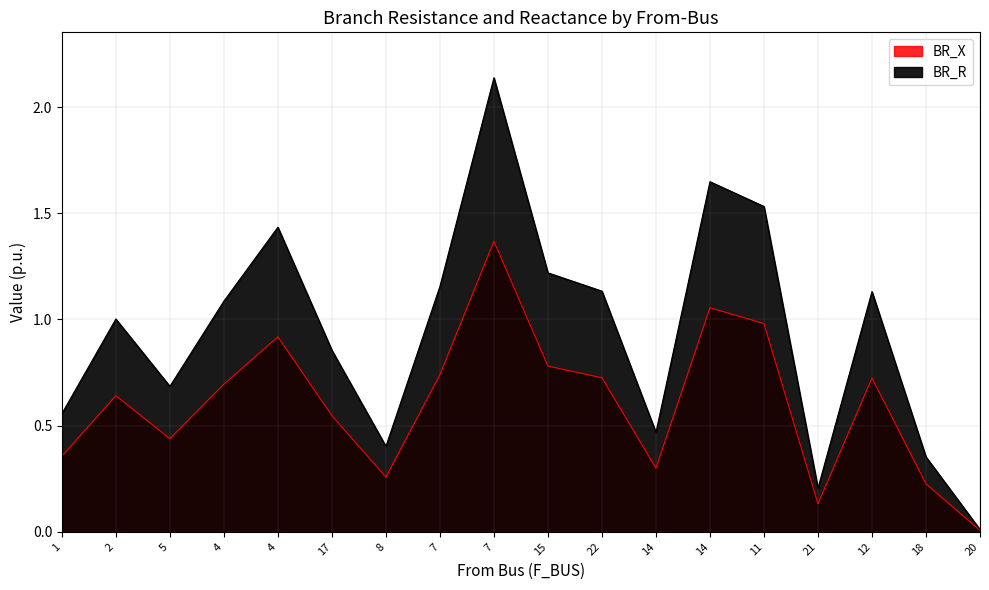

How many interior local peaks does the BR_X series have?

5